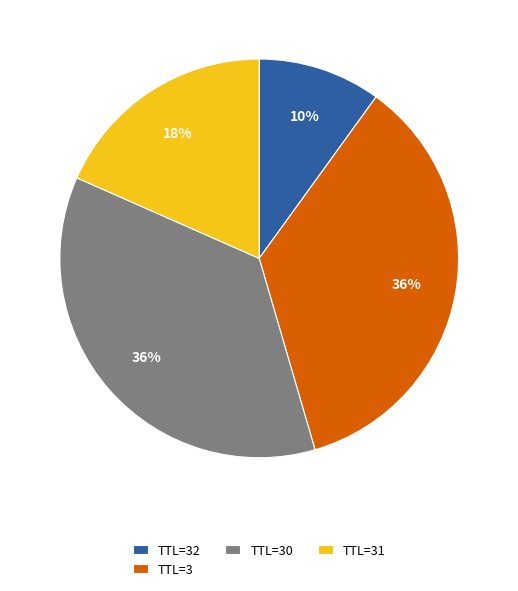

To the nearest percent, what portion does TTL=32 represent?

10%